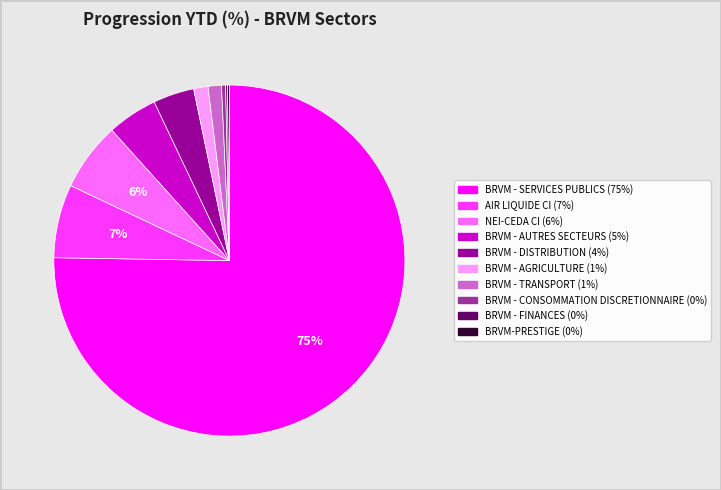

To the nearest percent, what portion does BRVM - TRANSPORT represent?

1%